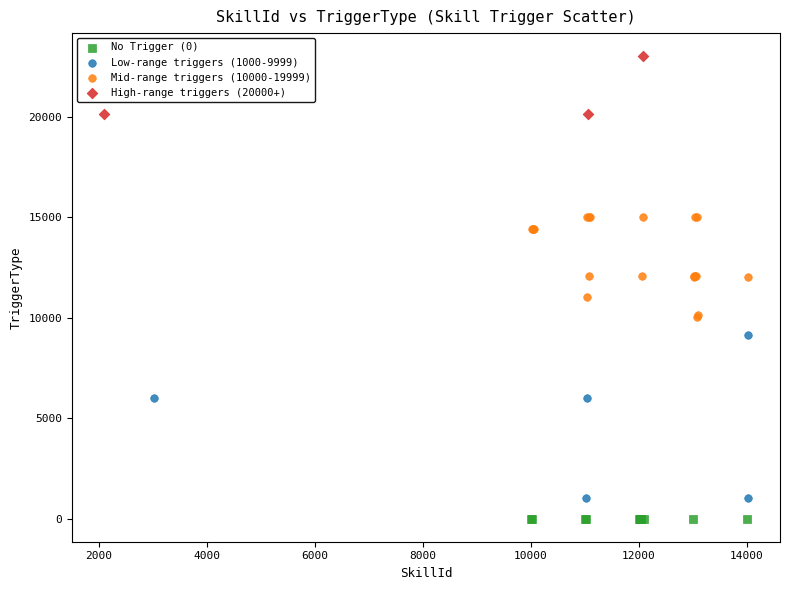

Which series contains the highest Y value?

High-range triggers (20000+)